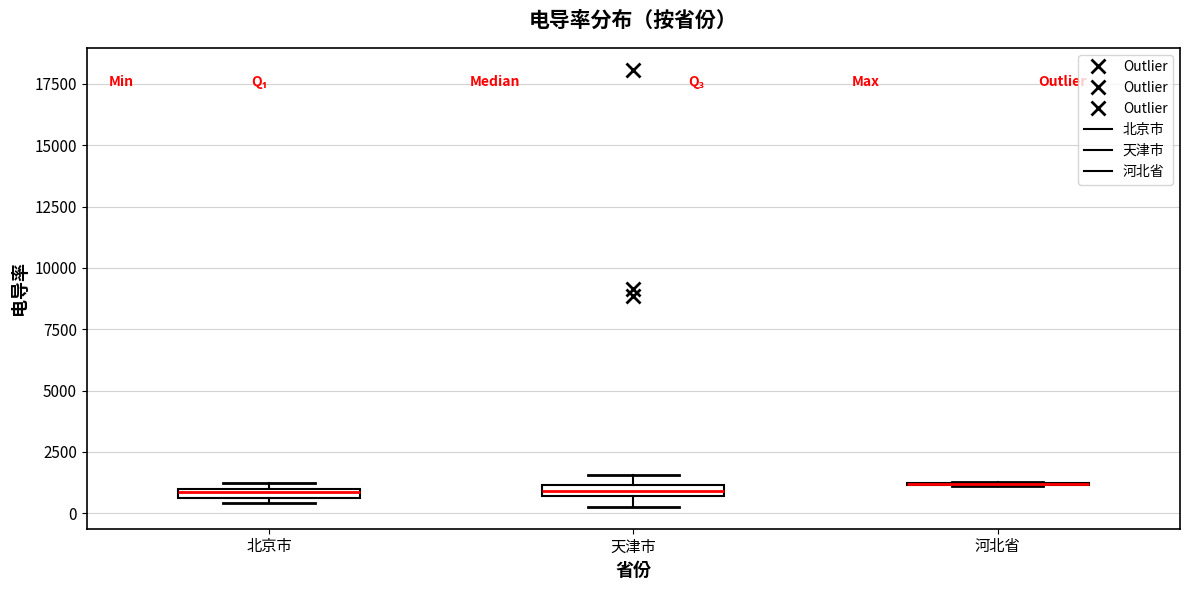

Where is the upper edge of the box for 天津市 on the y-axis? The values are not printed on the chart, so give them approximately, as read against the axis.

1000